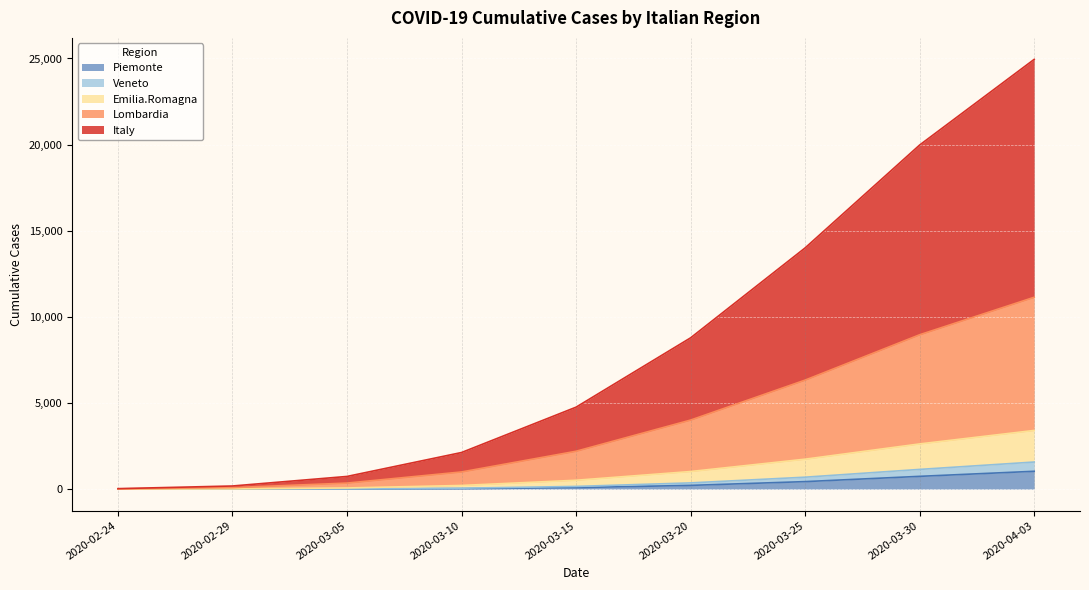

How many lines are shown in the chart?

5